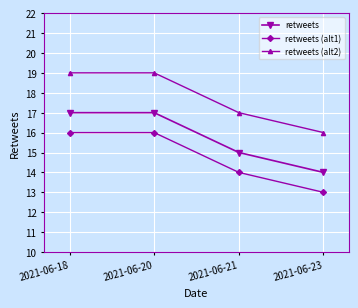

Does the chart display data point markers on the line(s)?

Yes